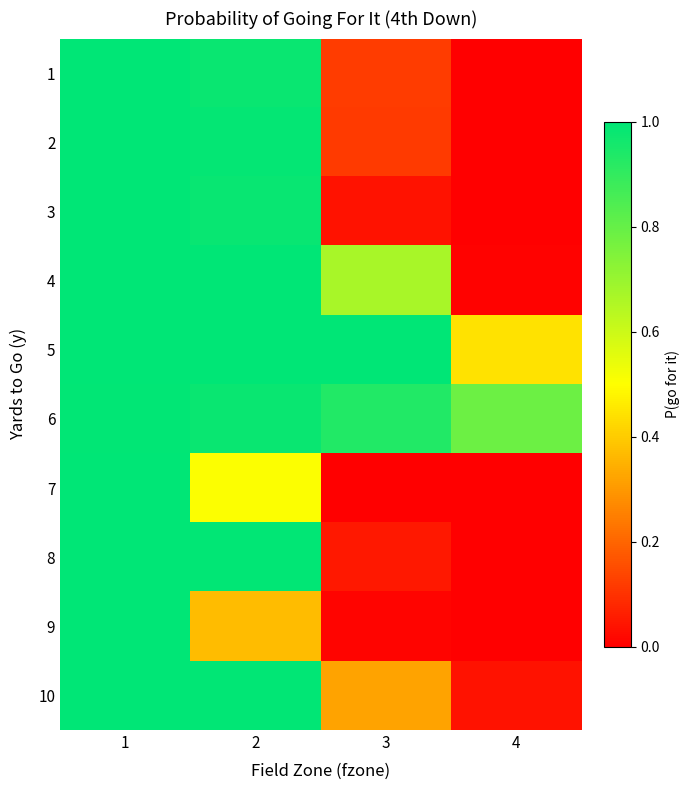

List the series in order of their peak value, highest first.

1, 2, 3, 4, 5, 8, 10, 9, 7, 6